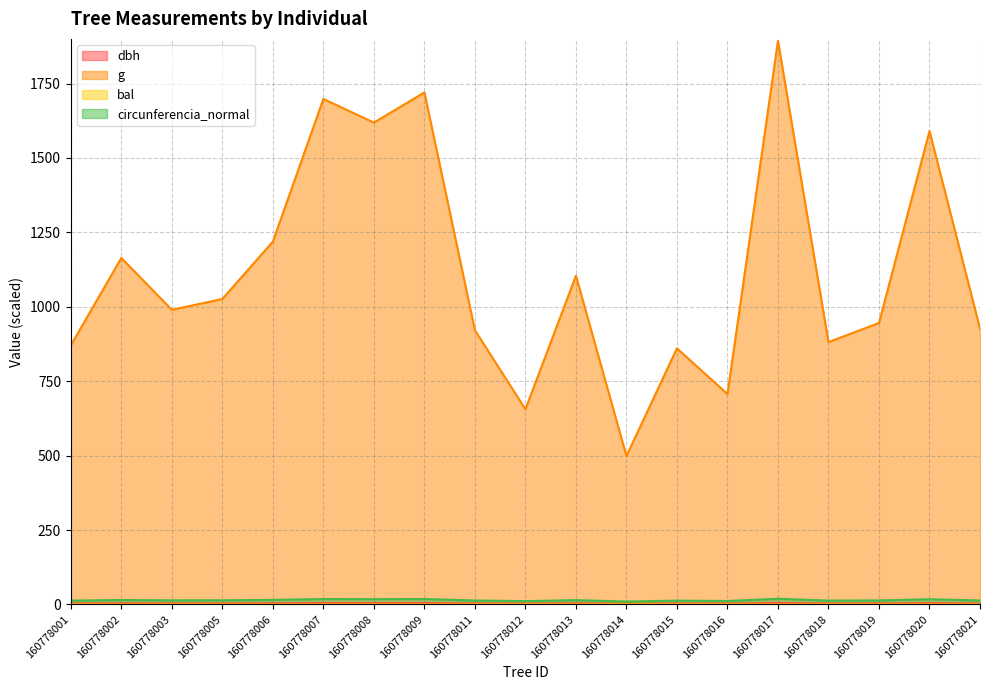

Reading left to right, extract all data points from this chart.

dbh: 160778001=3.3	160778002=3.9	160778003=3.6	160778005=3.6	160778006=3.9	160778007=4.7	160778008=4.5	160778009=4.7	160778011=3.4	160778012=2.9	160778013=3.8	160778014=2.5	160778015=3.3	160778016=3.0	160778017=4.9	160778018=3.4	160778019=3.5	160778020=4.5	160778021=3.4
g: 160778001=870.9	160778002=1164.2	160778003=989.8	160778005=1026.4	160778006=1219.2	160778007=1698.2	160778008=1618.8	160778009=1720.2	160778011=921.3	160778012=656.0	160778013=1104.5	160778014=498.8	160778015=860.5	160778016=706.9	160778017=1893.5	160778018=881.4	160778019=945.7	160778020=1590.4	160778021=926.7
bal: 160778001=0.3	160778002=0.0	160778003=0.1	160778005=0.1	160778006=0.0	160778007=0.4	160778008=0.4	160778009=0.4	160778011=0.2	160778012=0.3	160778013=0.1	160778014=0.4	160778015=0.3	160778016=0.3	160778017=0.3	160778018=0.2	160778019=0.2	160778020=0.4	160778021=0.2
circunferencia_normal: 160778001=13.1	160778002=15.1	160778003=13.9	160778005=14.2	160778006=15.5	160778007=18.3	160778008=17.8	160778009=18.4	160778011=13.4	160778012=11.3	160778013=14.7	160778014=9.9	160778015=13.0	160778016=11.8	160778017=19.3	160778018=13.2	160778019=13.6	160778020=17.7	160778021=13.5